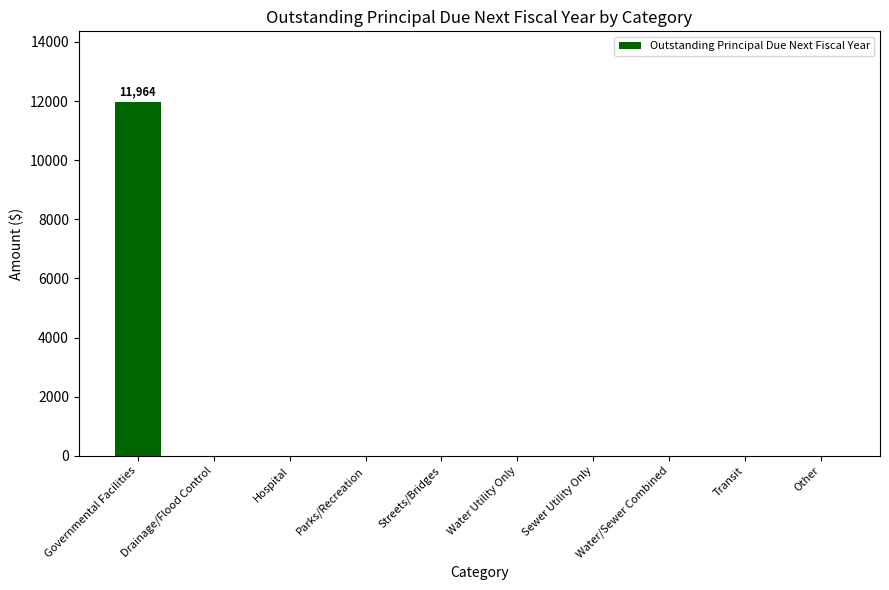

How many data points are above 0?

1